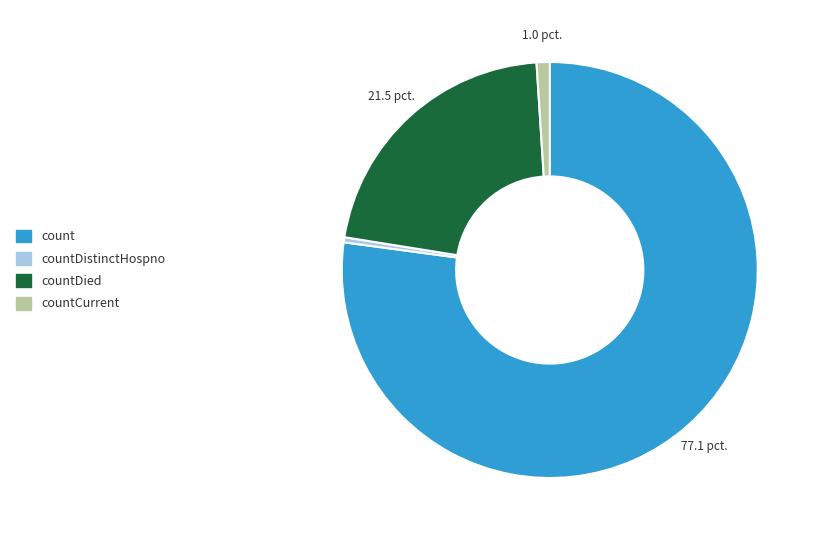

Rank the categories by value from lowest to highest.

countDistinctHospno, countCurrent, countDied, count